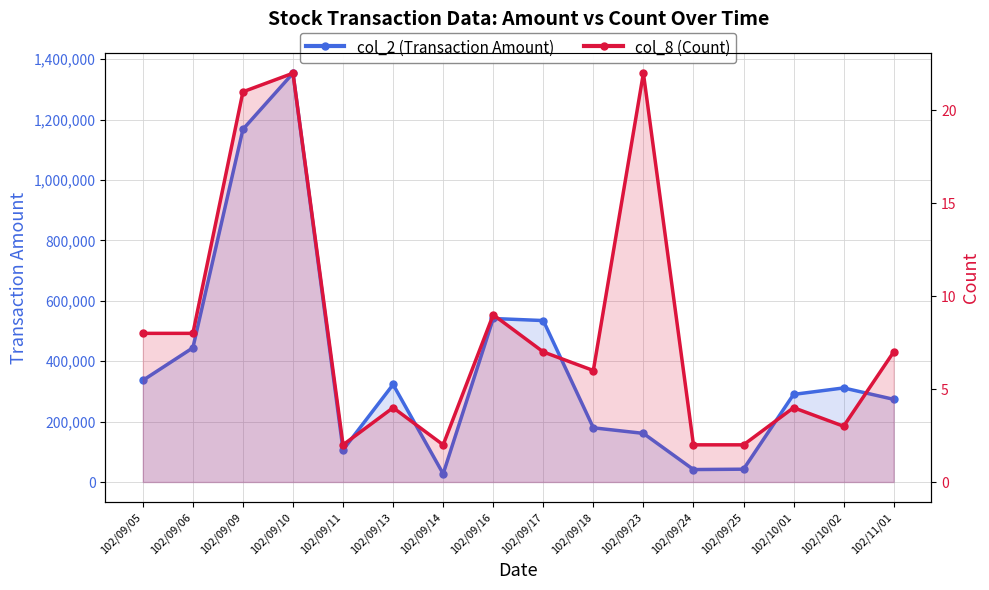

What is the greatest value displayed?

1353250